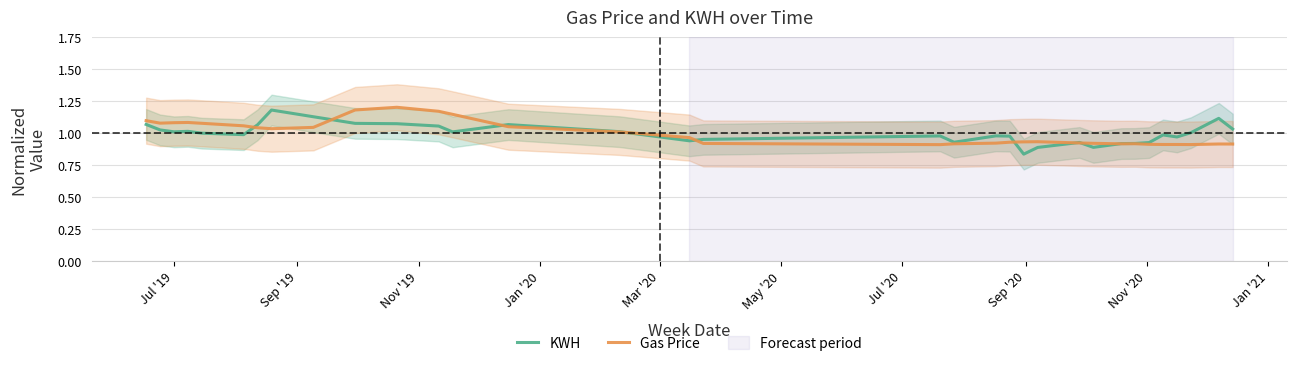

Which series has the largest range (max minus min)?

KWH